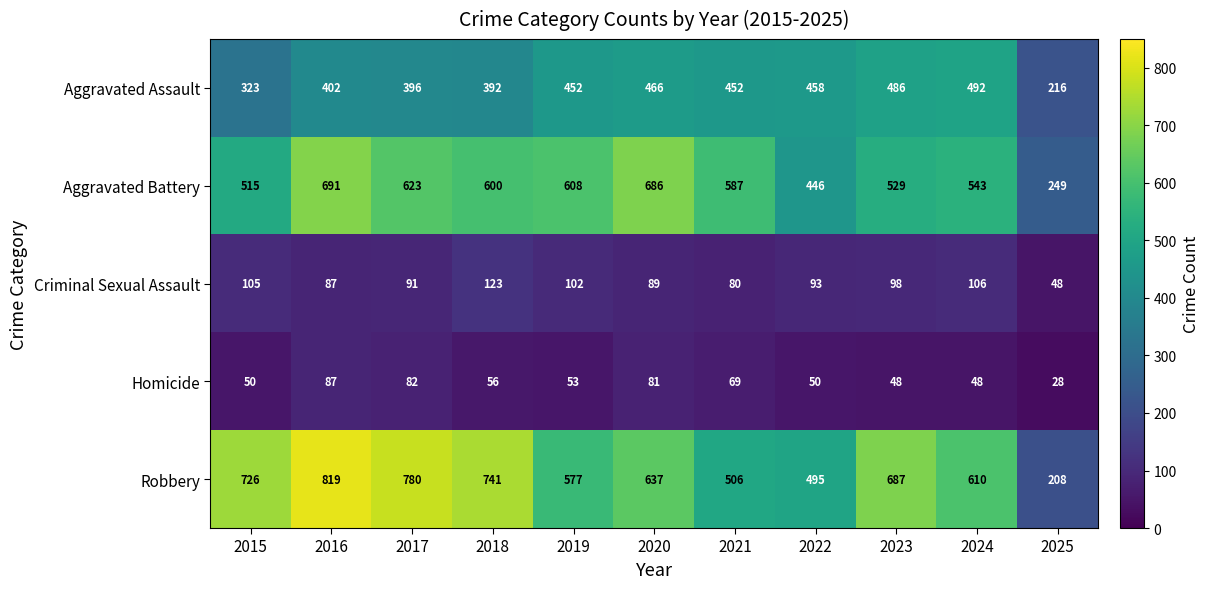

At how many categories does at least one series exceed 423?

10